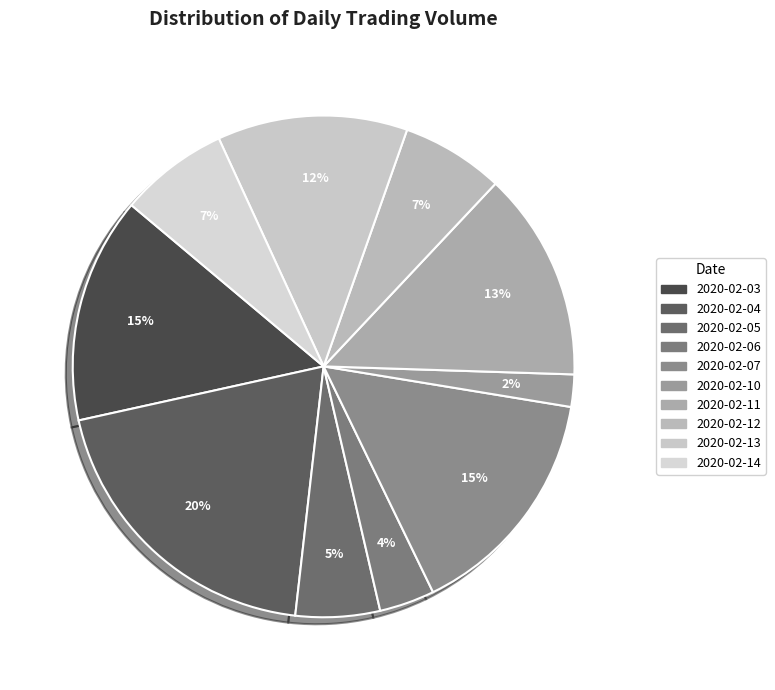

Is 2020-02-12 the majority of the pie?

No